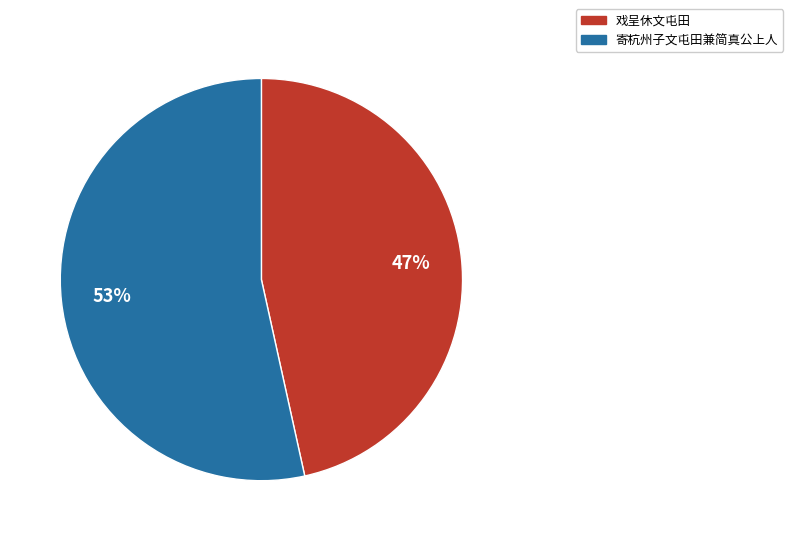

Rank the categories by value from highest to lowest.

寄杭州子文屯田兼简真公上人, 戏呈休文屯田